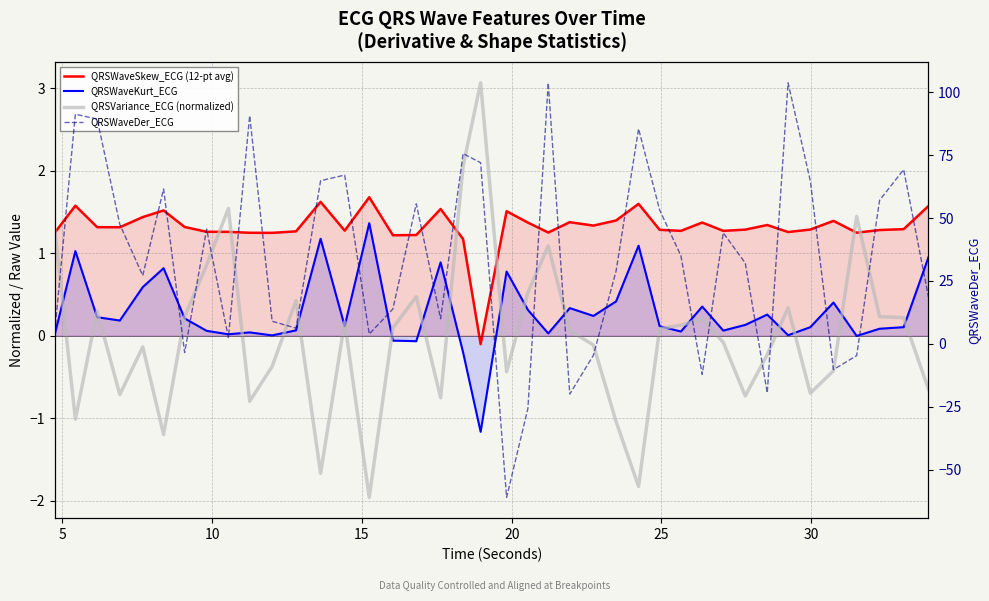

At 35, list the series in order from largest to smallest.

QRSWaveDer_ECG, QRSWaveSkew_ECG (12-pt avg), QRSVariance_ECG (normalized), QRSWaveKurt_ECG